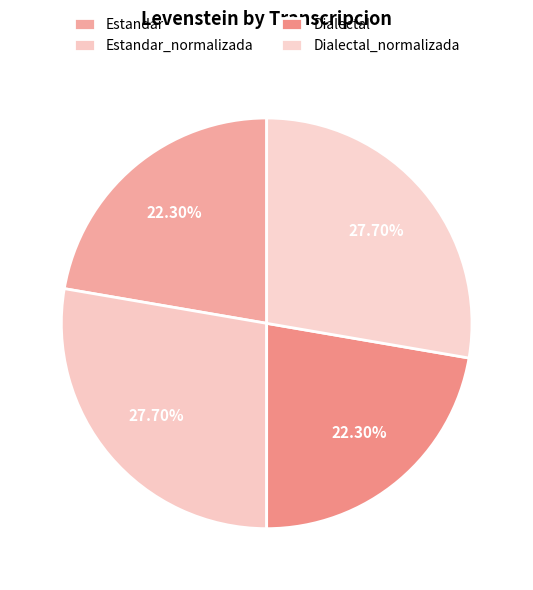

Combined, what portion of the pie is Estandar_normalizada and Dialectal_normalizada?

55.4%